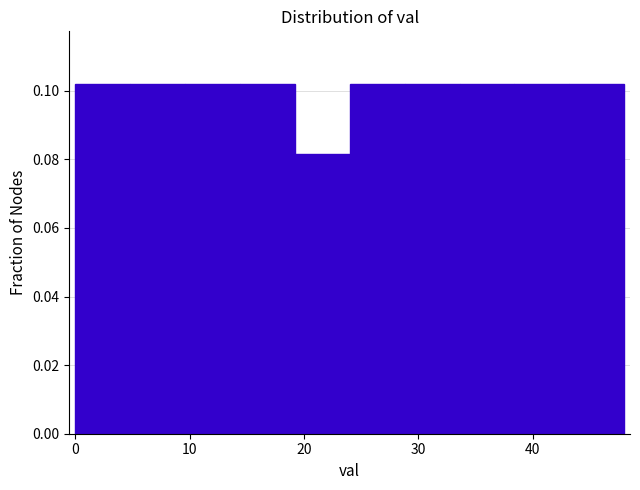

Reading left to right, list every bar in this chart as the range it spans on the x-axis followed by its height. Neither the bar edges nor the heights are printed on the chart, so give them approximately, as read against the axes.

0.0 to 4.8: 0.102
4.8 to 9.6: 0.102
9.6 to 14.4: 0.102
14.4 to 19.2: 0.102
19.2 to 24.0: 0.082
24.0 to 28.8: 0.102
28.8 to 33.6: 0.102
33.6 to 38.4: 0.102
38.4 to 43.2: 0.102
43.2 to 48.0: 0.102